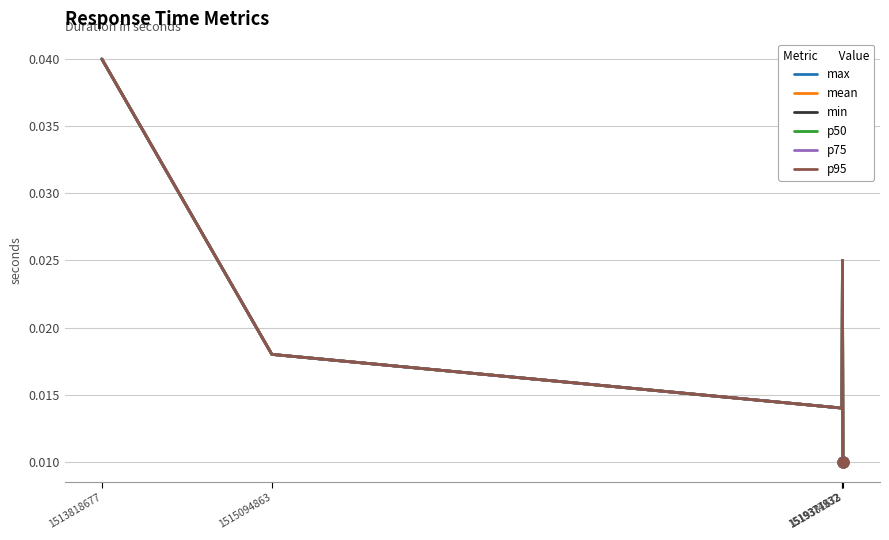

Does the chart have visible grid lines?

Yes